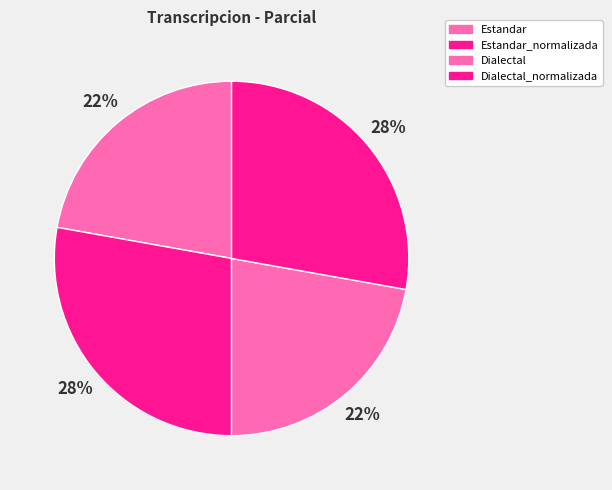

To the nearest percent, what percentage of the pie is Dialectal_normalizada?

28%